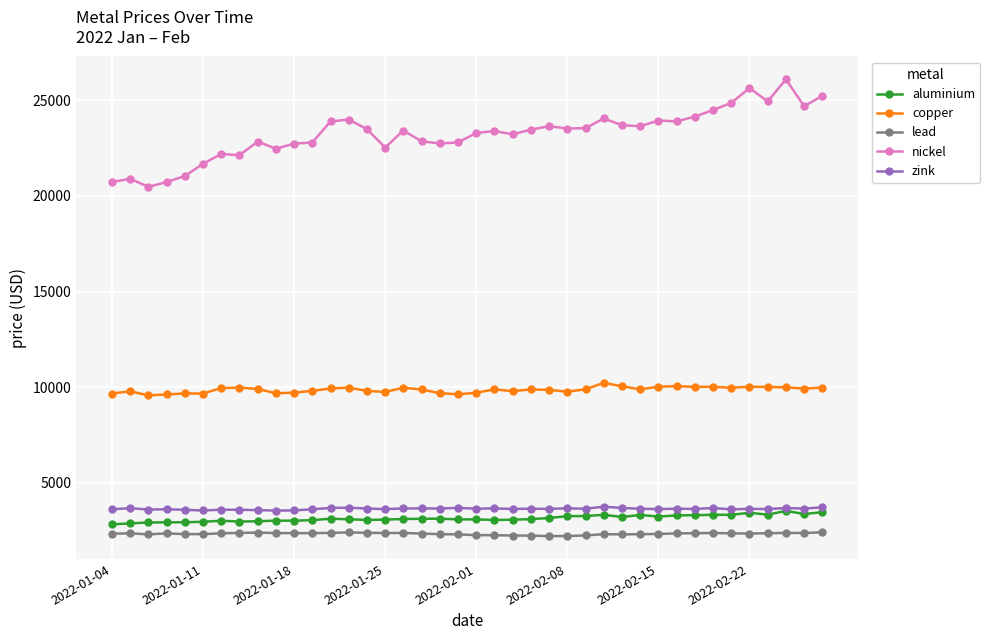

What is the highest value of the zink series?

3738.0